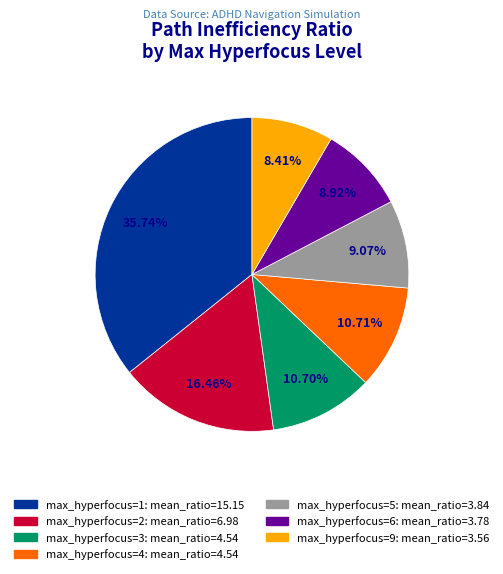

How many segments does this pie chart have?

7